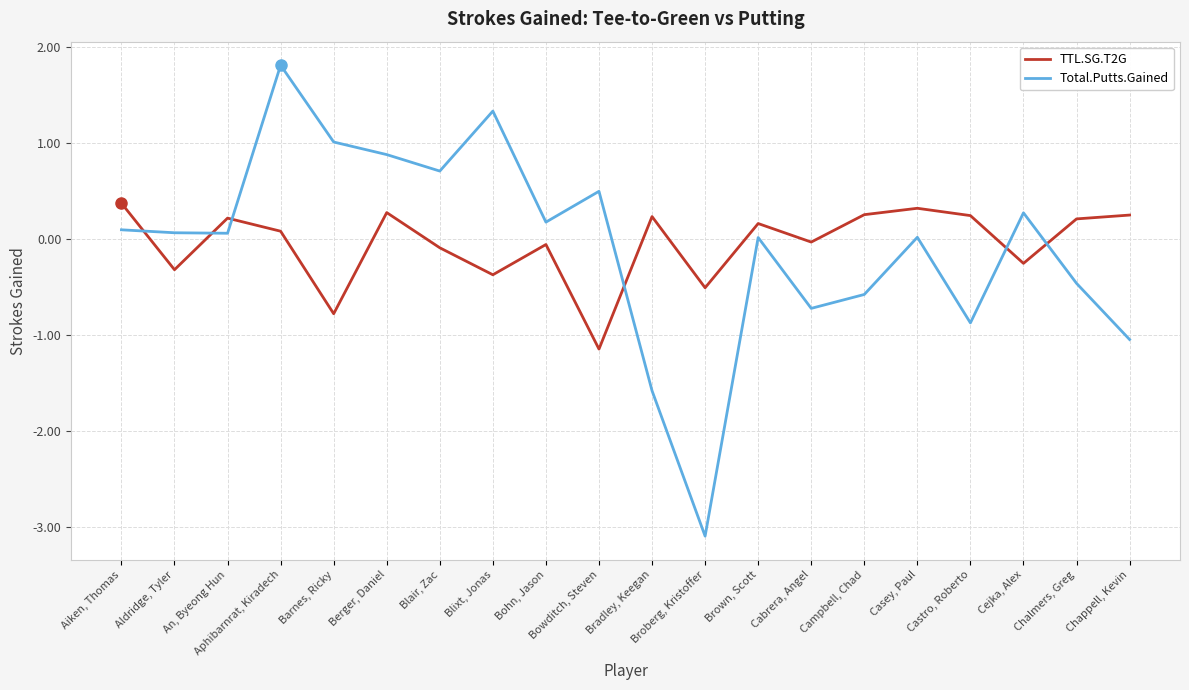

Which series changed the most between Bohn, Jason and Castro, Roberto?

Total.Putts.Gained